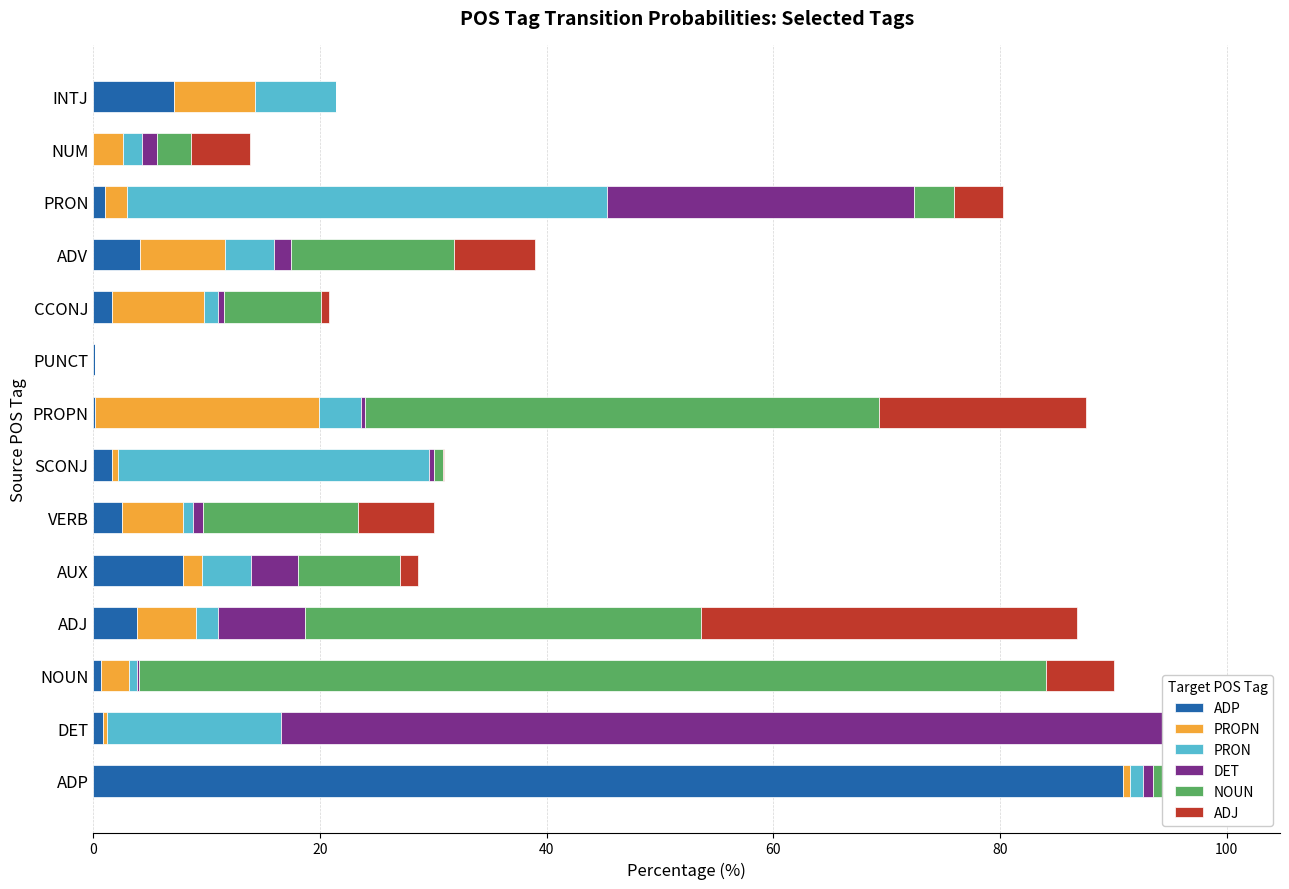

What are all the series names shown in the legend?

ADP, PROPN, PRON, DET, NOUN, ADJ